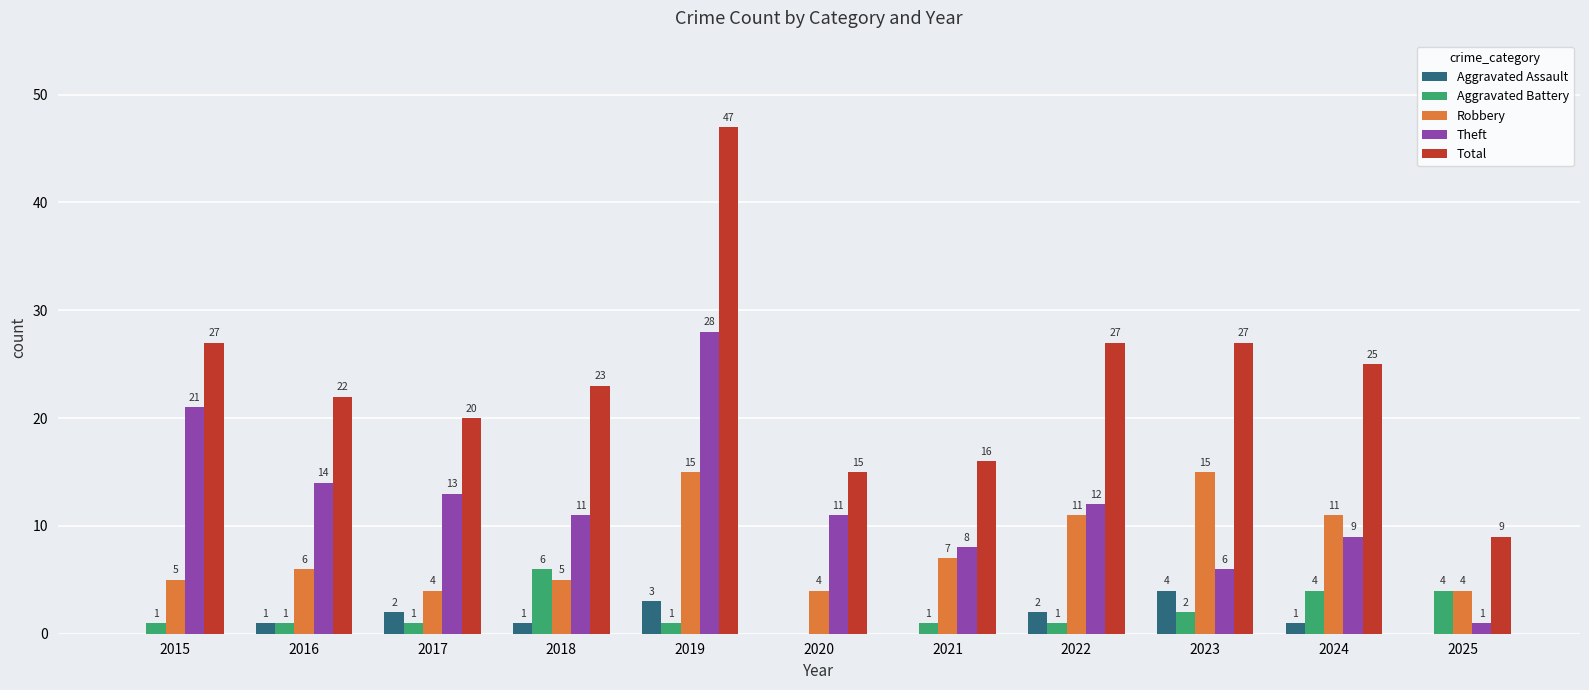

Reading left to right, extract all data points from this chart.

Aggravated Assault: 0	1	2	1	3	0	0	2	4	1	0
Aggravated Battery: 1	1	1	6	1	0	1	1	2	4	4
Robbery: 5	6	4	5	15	4	7	11	15	11	4
Theft: 21	14	13	11	28	11	8	12	6	9	1
Total: 27	22	20	23	47	15	16	27	27	25	9